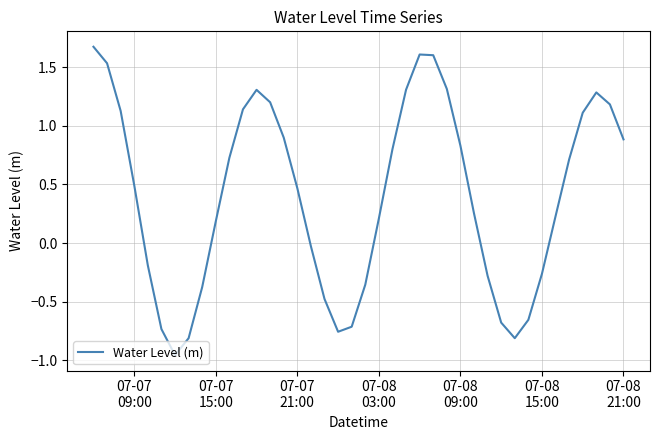

What is the greatest value displayed?

1.7